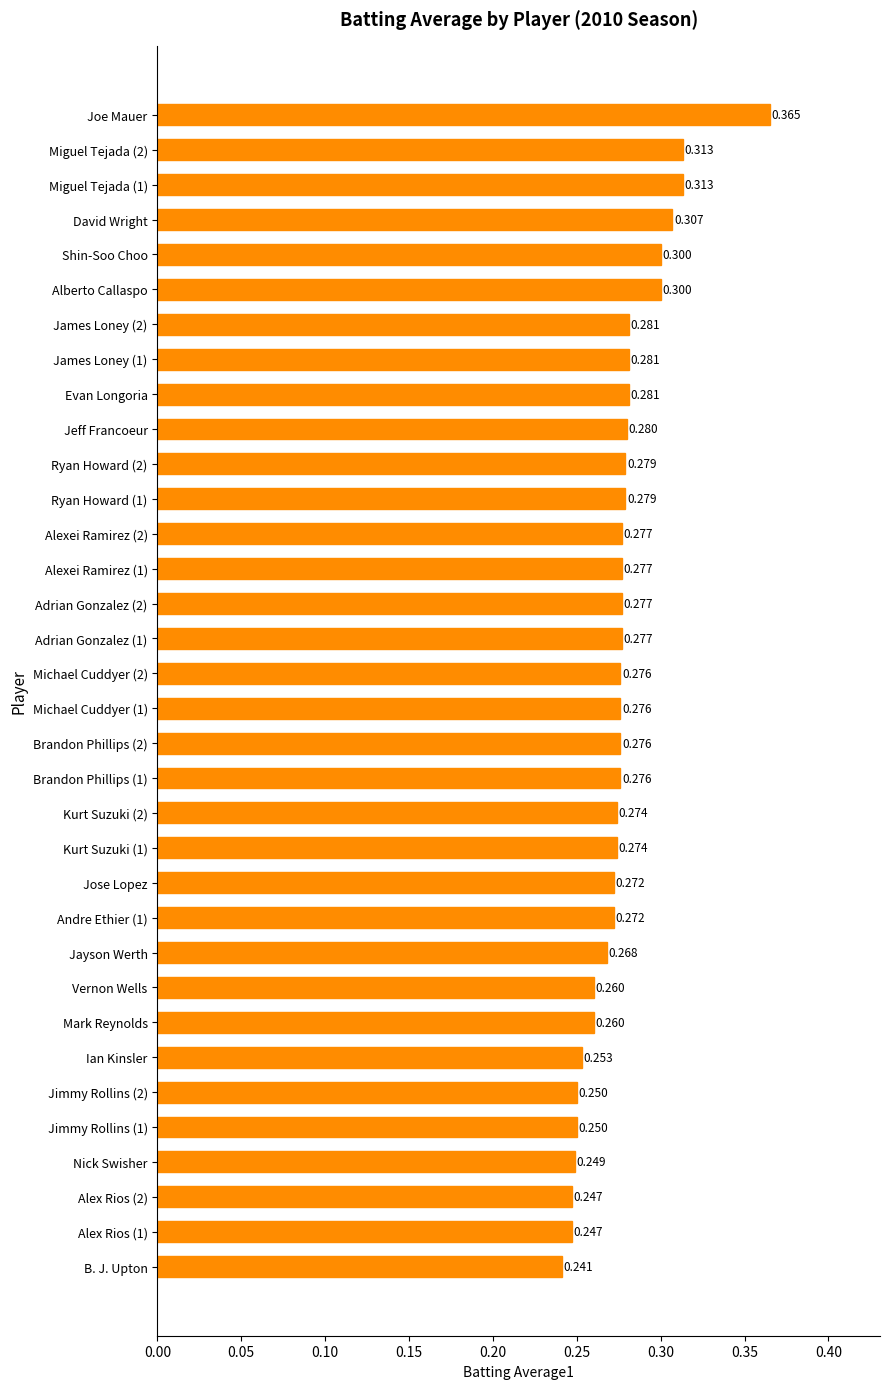

Where is the data nearest to the value 0?

B. J. Upton